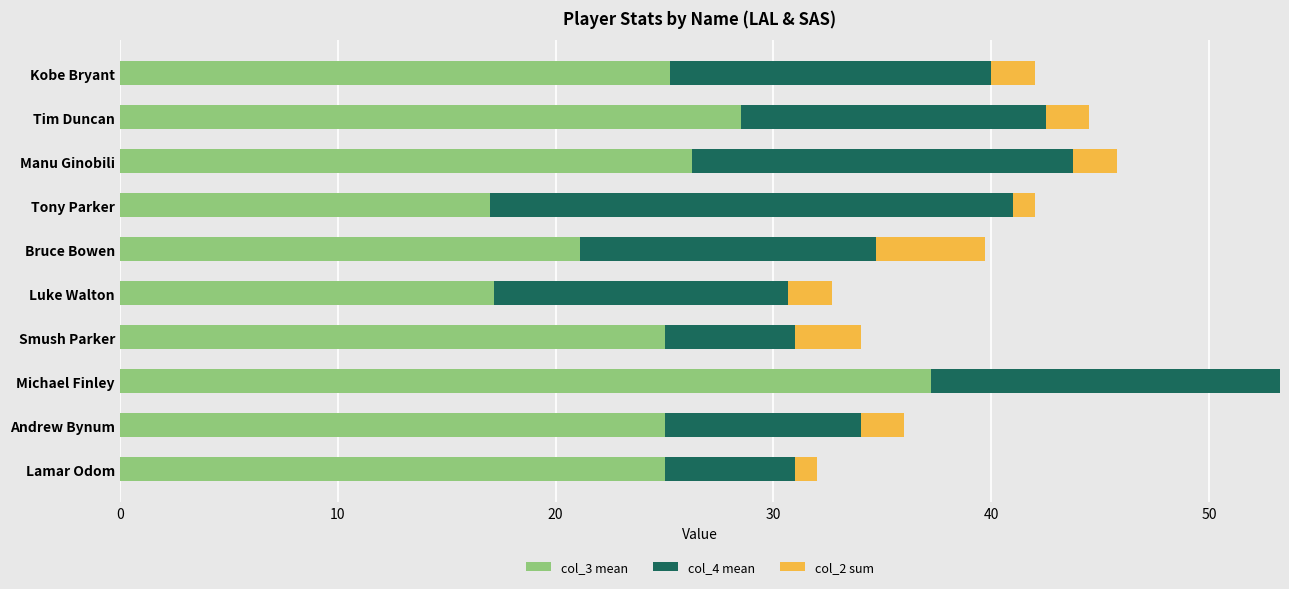

At which category is the sum across all series the highest?

Michael Finley